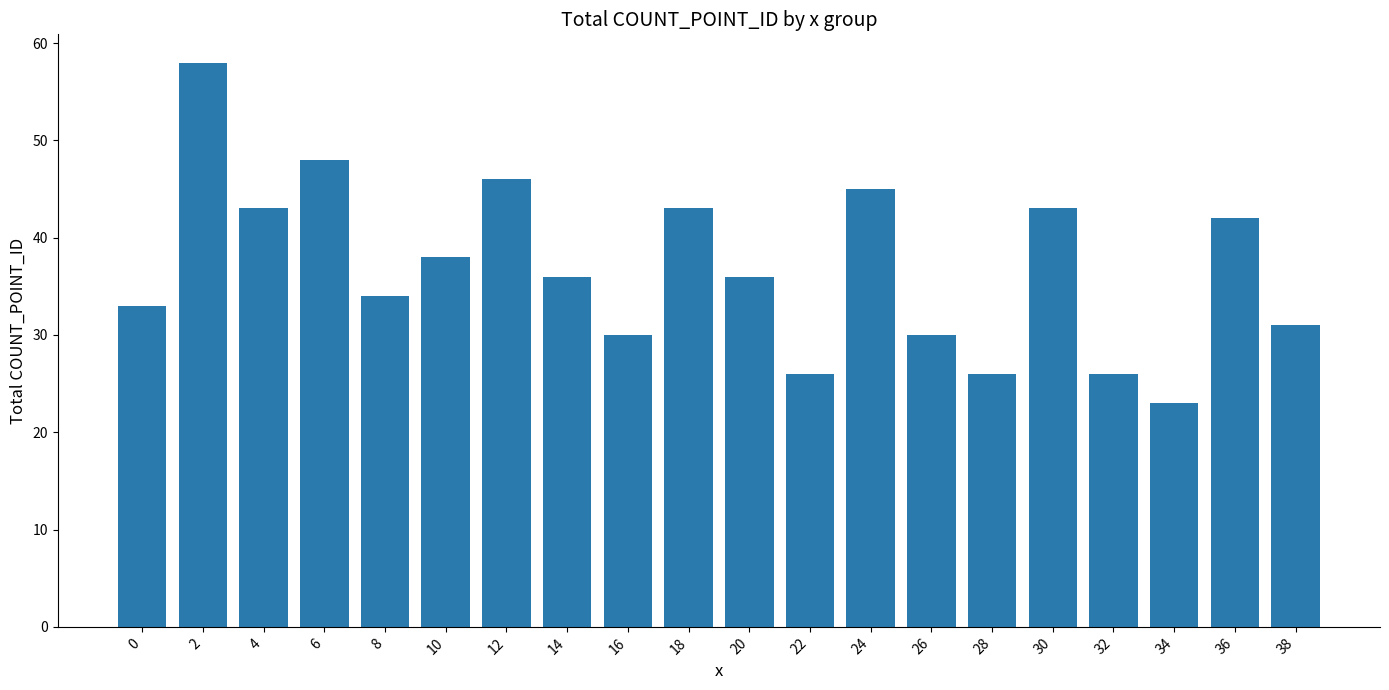

The chart shows a value of 43 at 18. True or false?

True